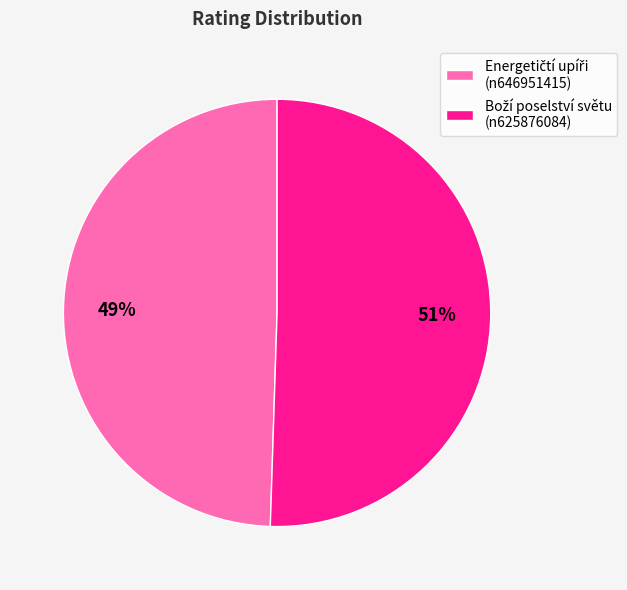

Is there any slice that represents more than half of the pie?

Yes